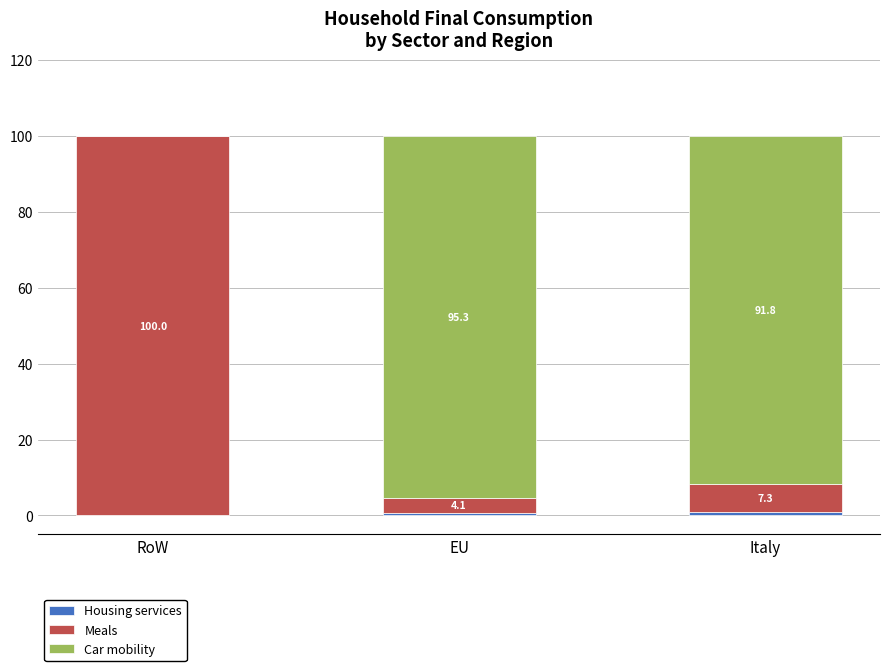

What is the total value across all series at RoW?

100.0